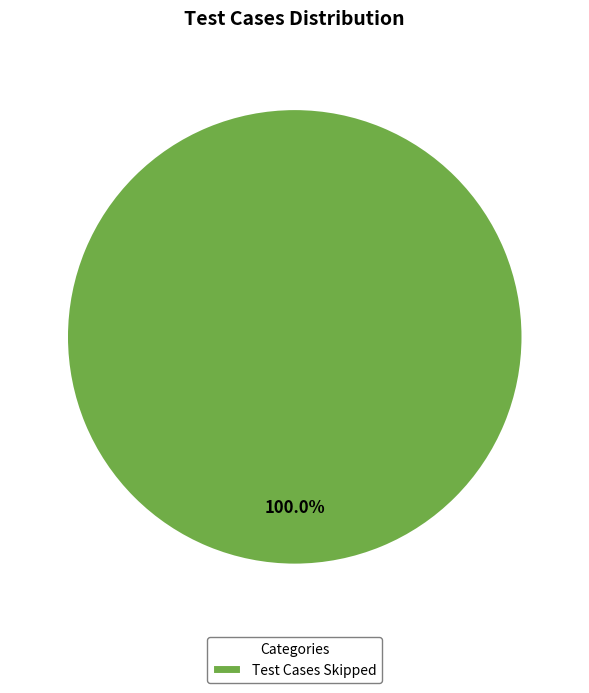

Is Test Cases Skipped the majority of the pie?

Yes